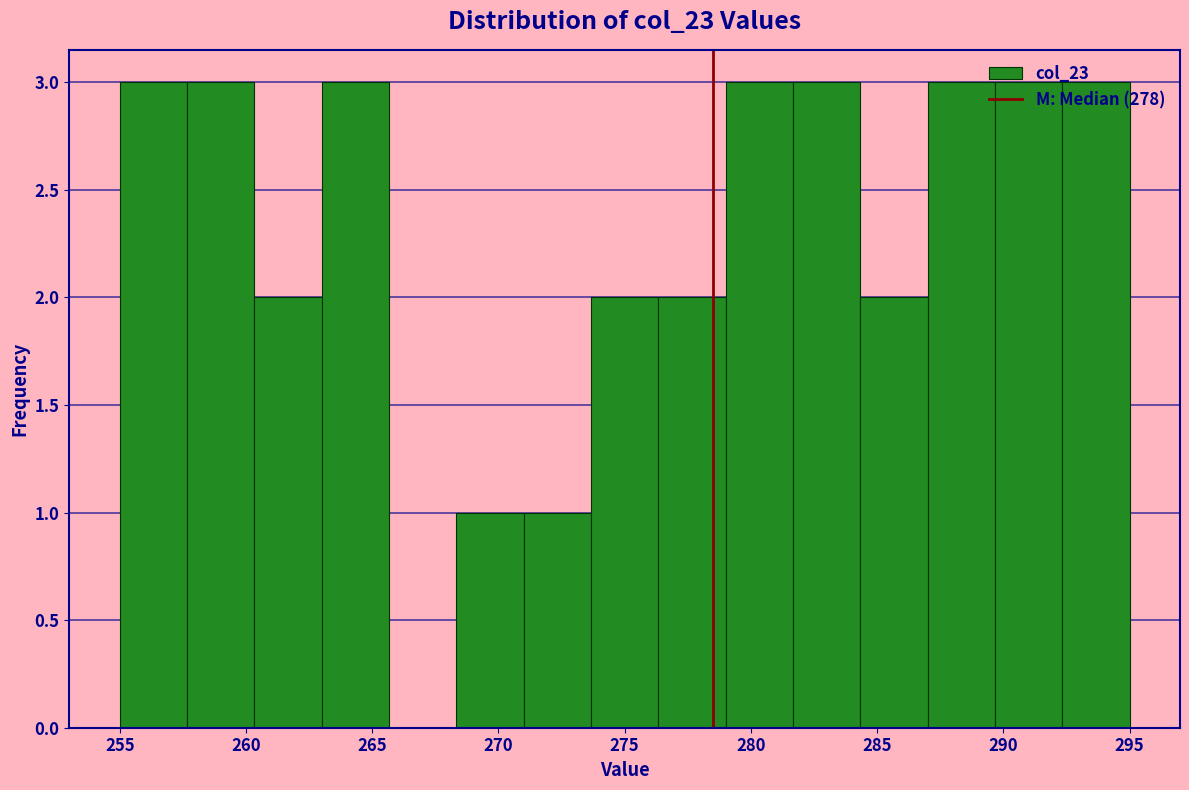

Reading left to right, transcribe this chart: for each bar, give the range it covers on the x-axis and its height. Neither the bar edges nor the heights are printed on the chart, so give them approximately, as read against the axes.

255.0 to 257.5: 3
257.5 to 260.5: 3
260.5 to 263.0: 2
263.0 to 265.5: 3
265.5 to 268.5: 0
268.5 to 271.0: 1
271.0 to 273.5: 1
273.5 to 276.5: 2
276.5 to 279.0: 2
279.0 to 281.5: 3
281.5 to 284.5: 3
284.5 to 287.0: 2
287.0 to 289.5: 3
289.5 to 292.5: 3
292.5 to 295.0: 3